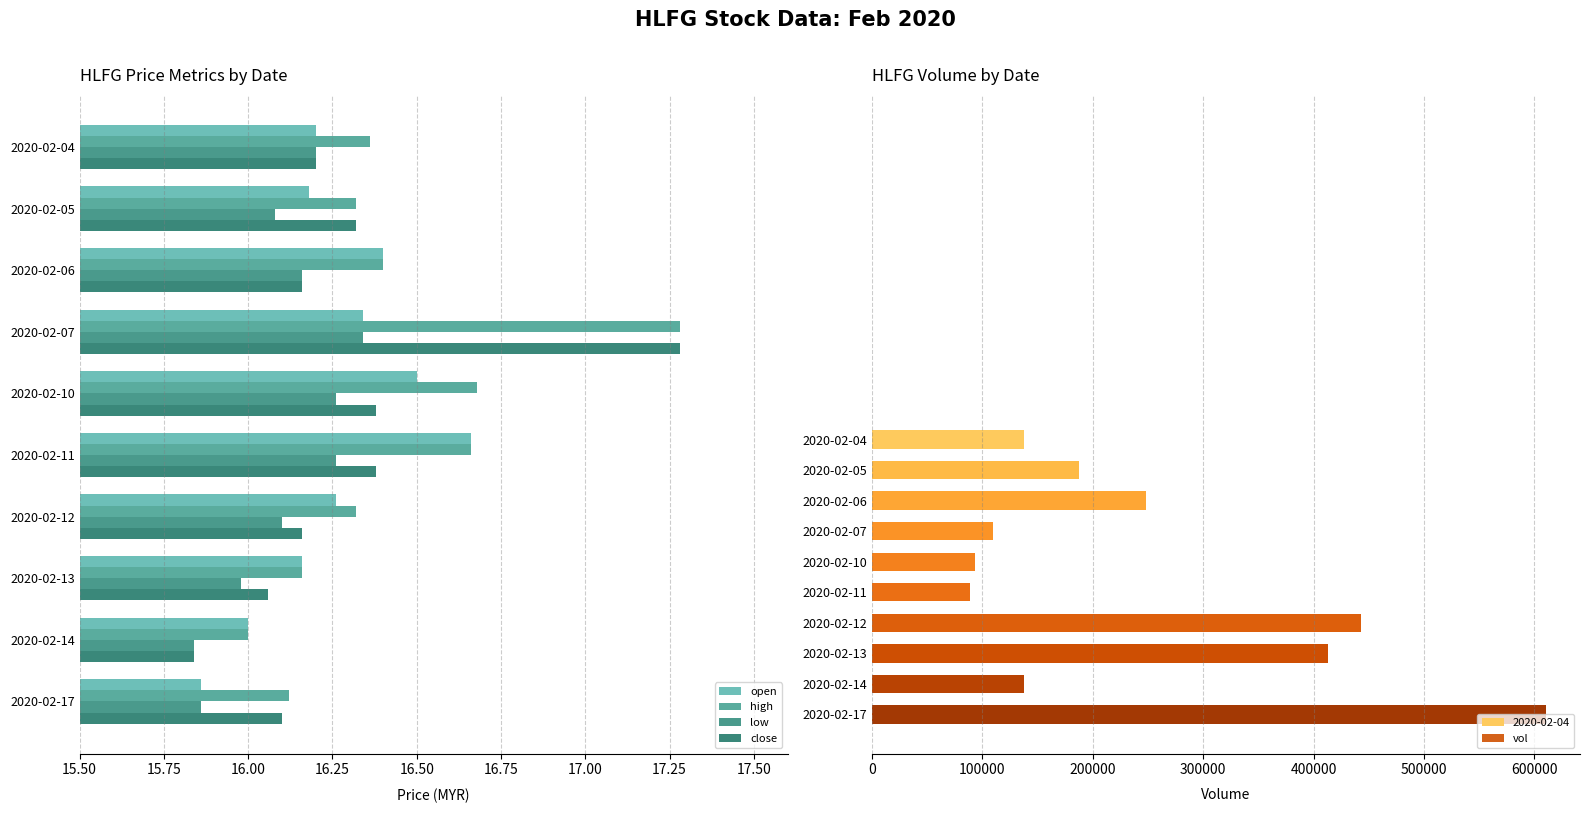

Is it true that open equals 28.9 at 2020-02-12?

False